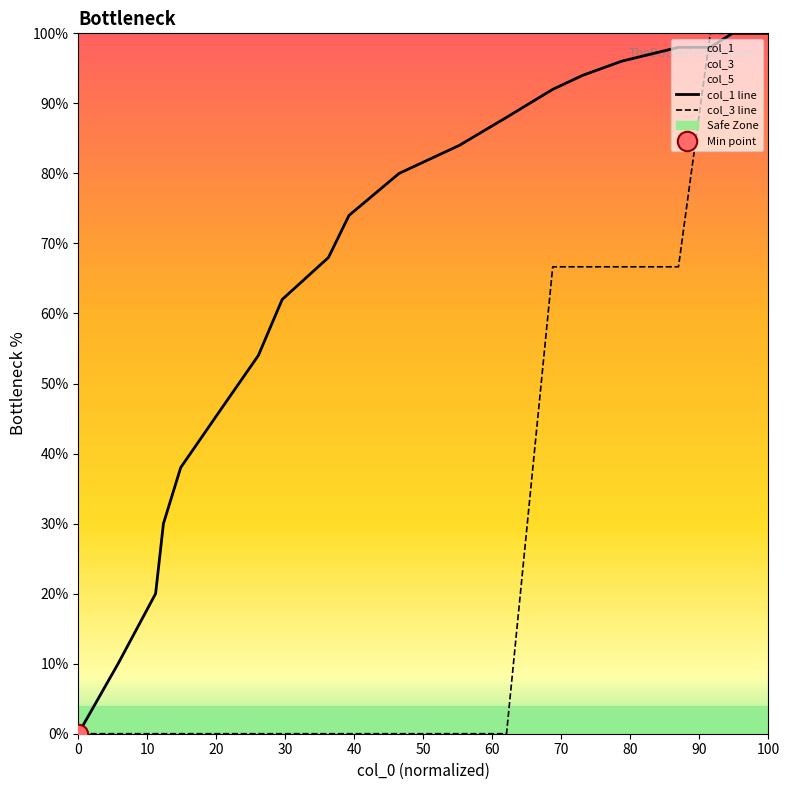

Which series has the widest spread of values?

col_1